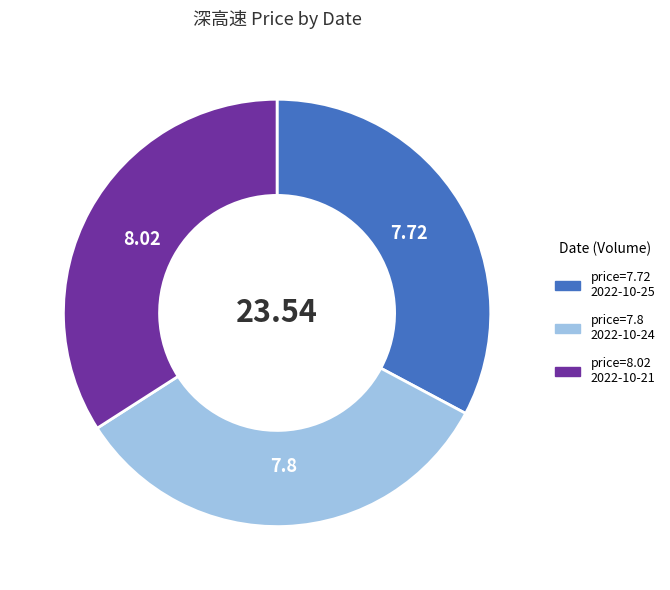

Is there any slice that represents more than half of the pie?

No